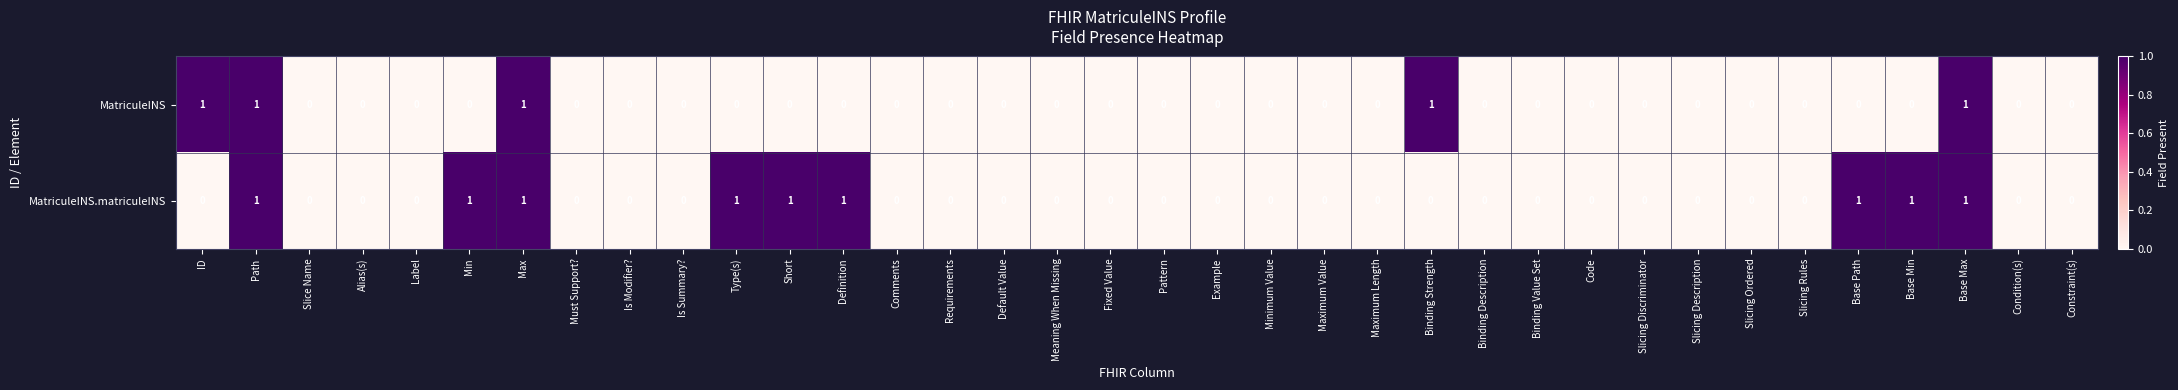

Is it true that MatriculeINS equals 1 at Pattern?

False